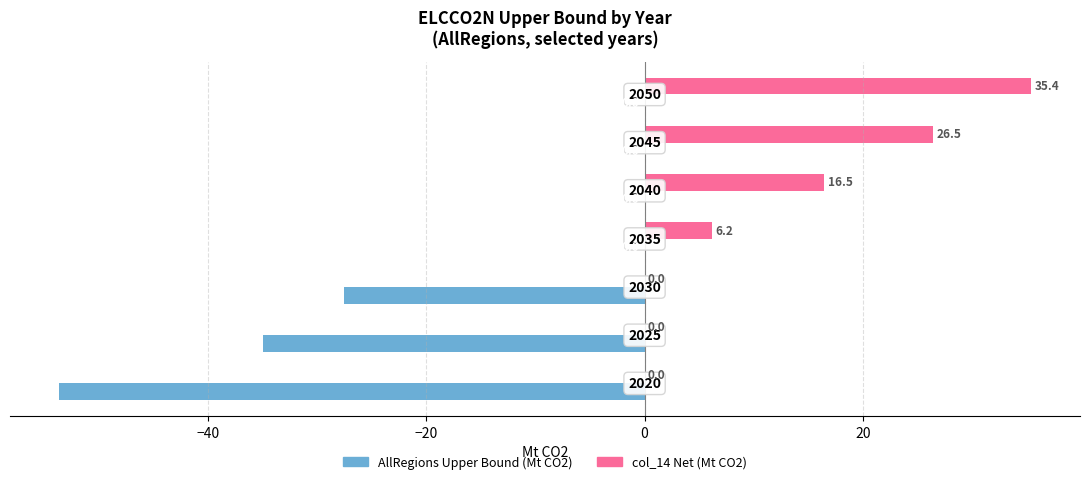

What is the greatest value displayed?

35.4